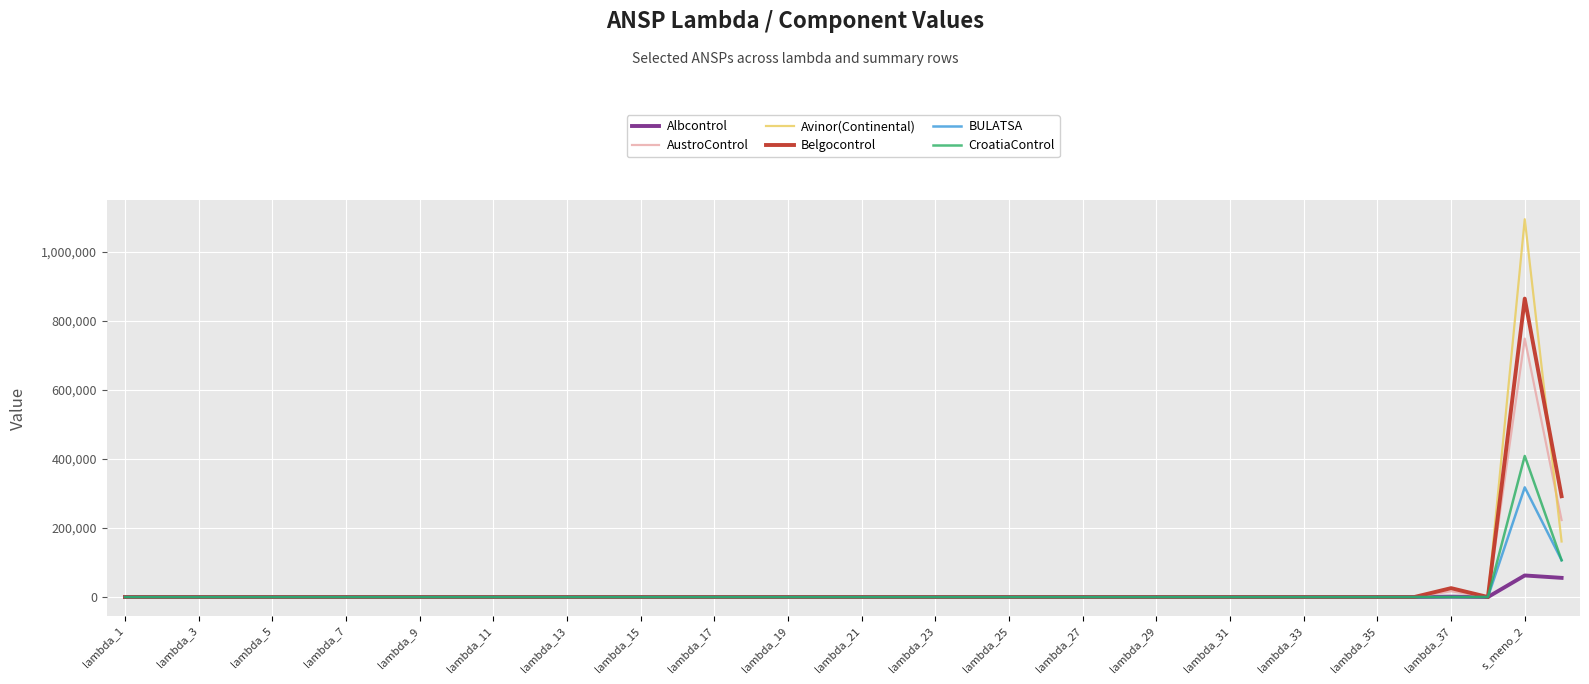

Does the chart have visible grid lines?

Yes